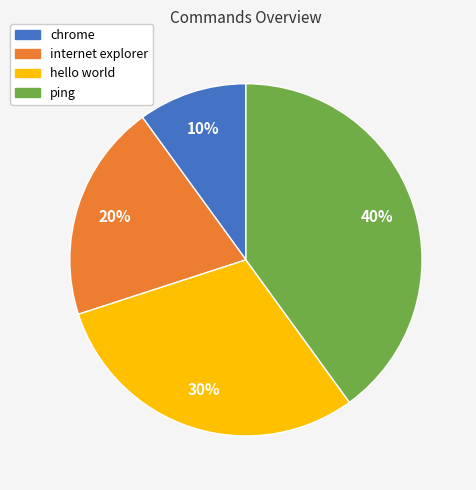

How many segments does this pie chart have?

4